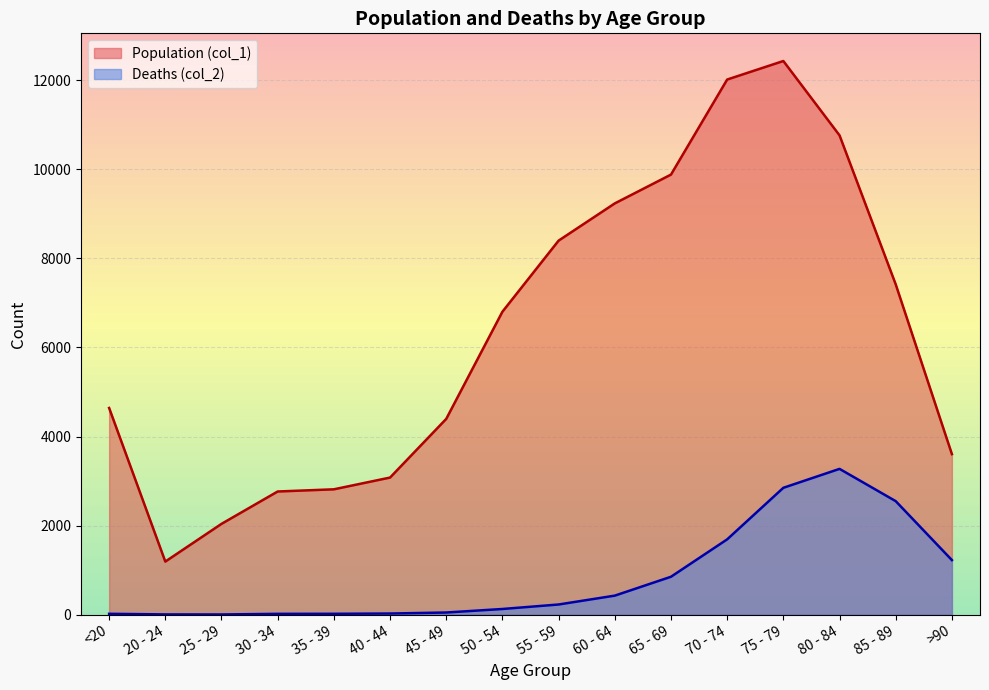

At which label does Population (col_1) first exceed 6803?

55 - 59